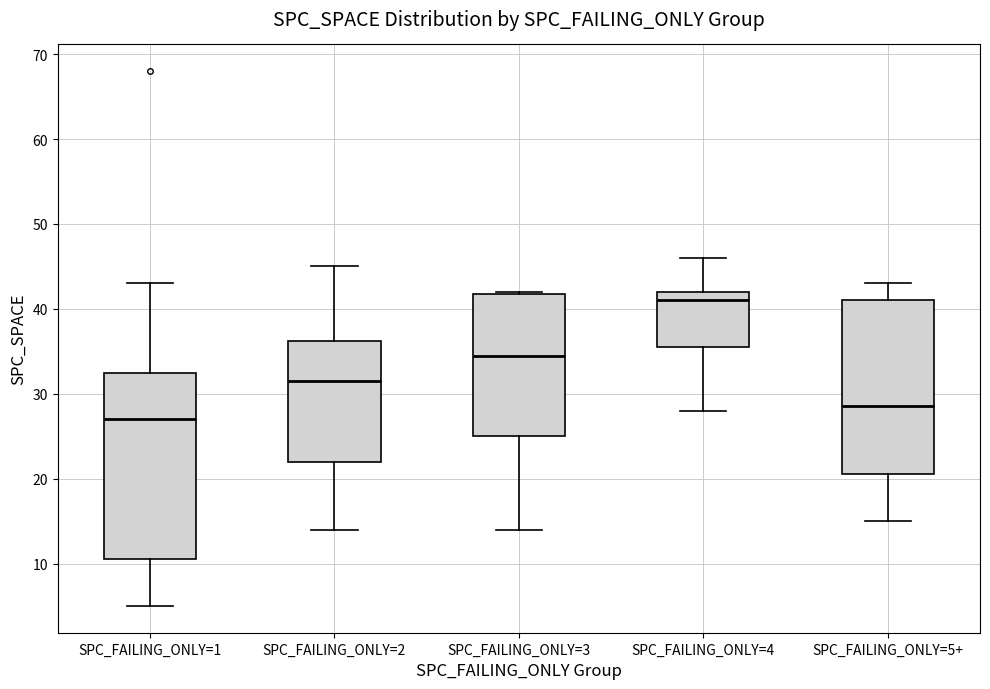

Reading left to right, read every box against the y-axis: the position of its median line, the range the box covers, and the ends of its whiskers. The values are not printed on the chart, so give them approximately, as read against the axis.

SPC_FAILING_ONLY=1: median 27, box 11 to 33, whiskers 5 to 43
SPC_FAILING_ONLY=2: median 32, box 22 to 36, whiskers 14 to 45
SPC_FAILING_ONLY=3: median 35, box 25 to 42, whiskers 14 to 42
SPC_FAILING_ONLY=4: median 41, box 36 to 42, whiskers 28 to 46
SPC_FAILING_ONLY=5+: median 29, box 21 to 41, whiskers 15 to 43